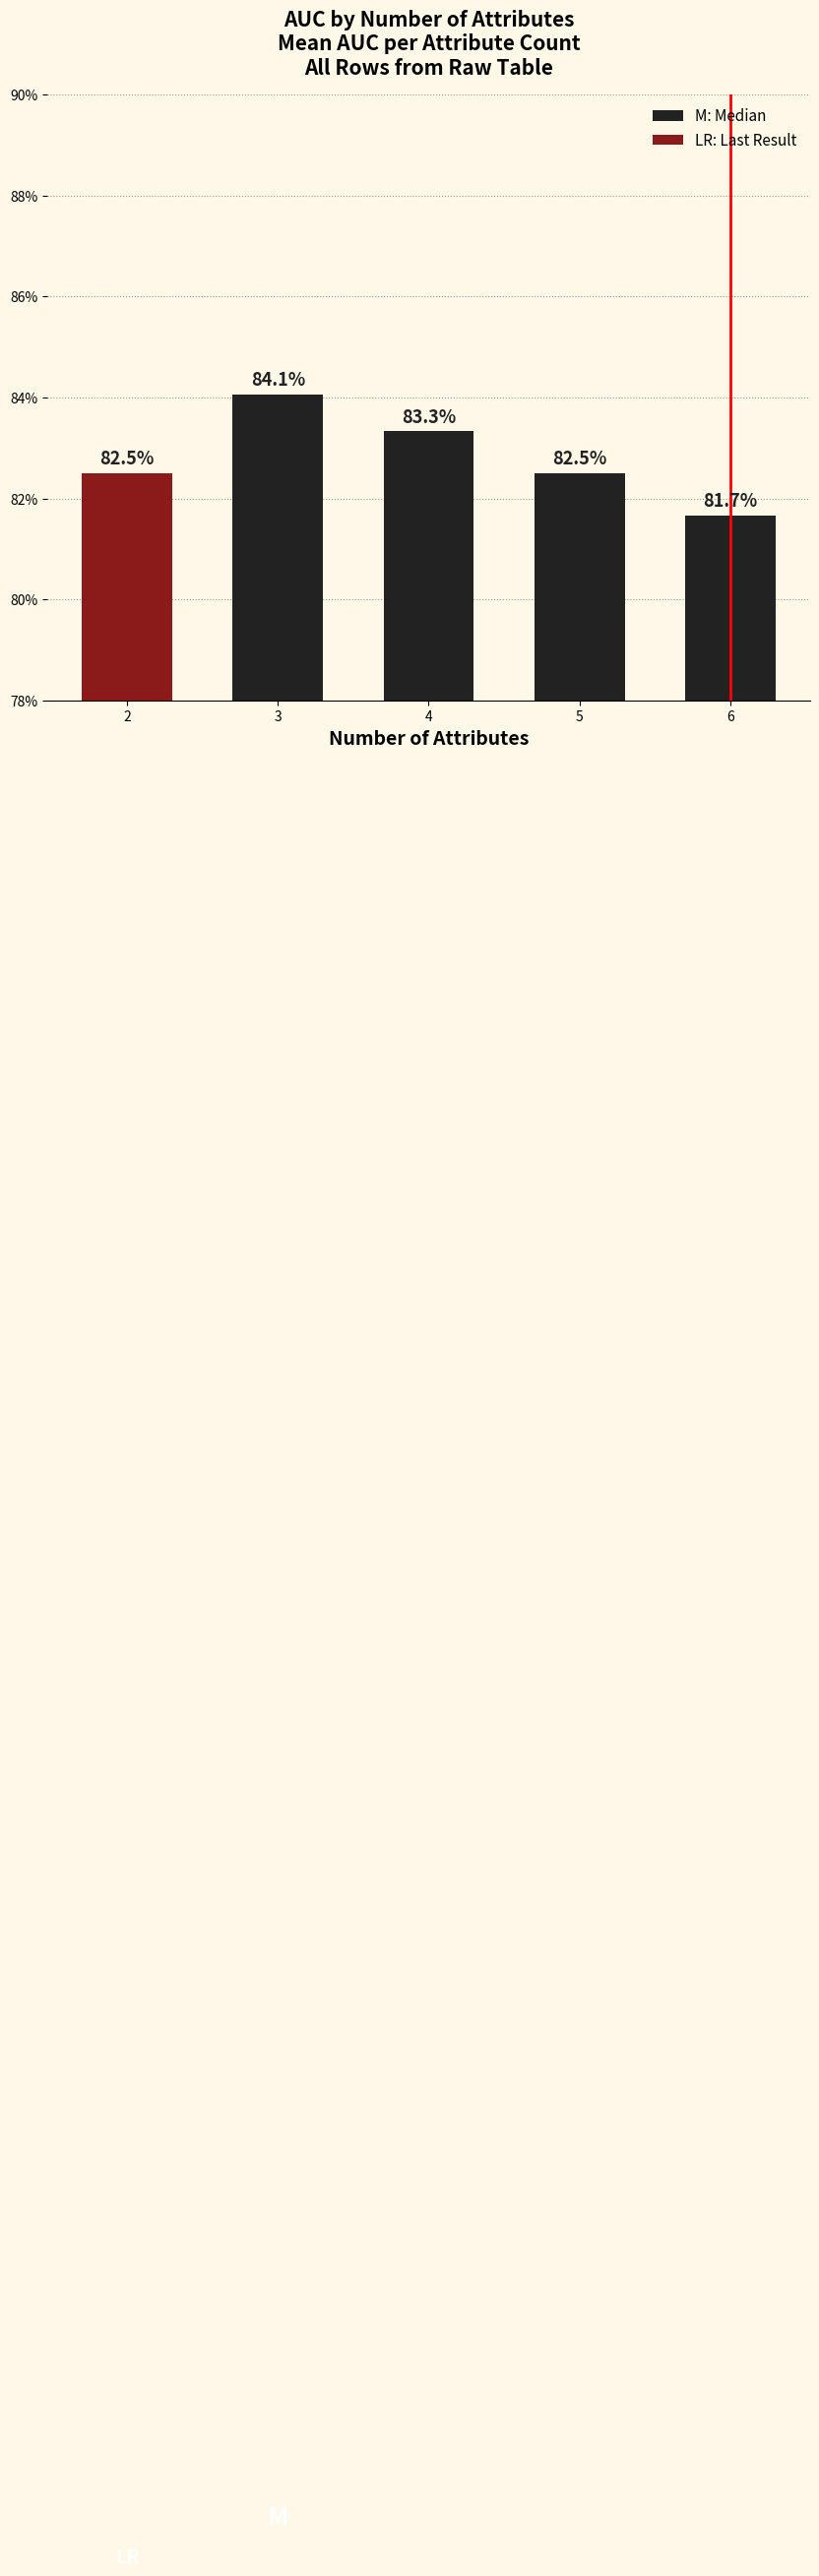

Rank the categories by value from lowest to highest.

6, 2, 5, 4, 3